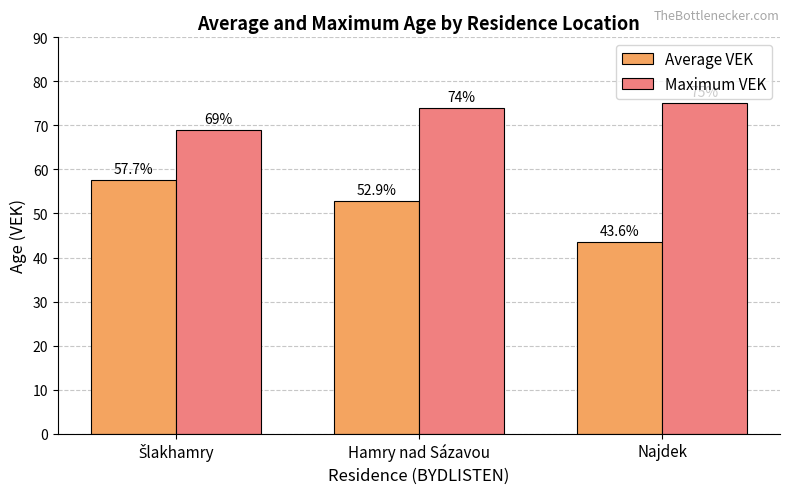

Count the Maximum VEK values in the range 69 to 75.

3